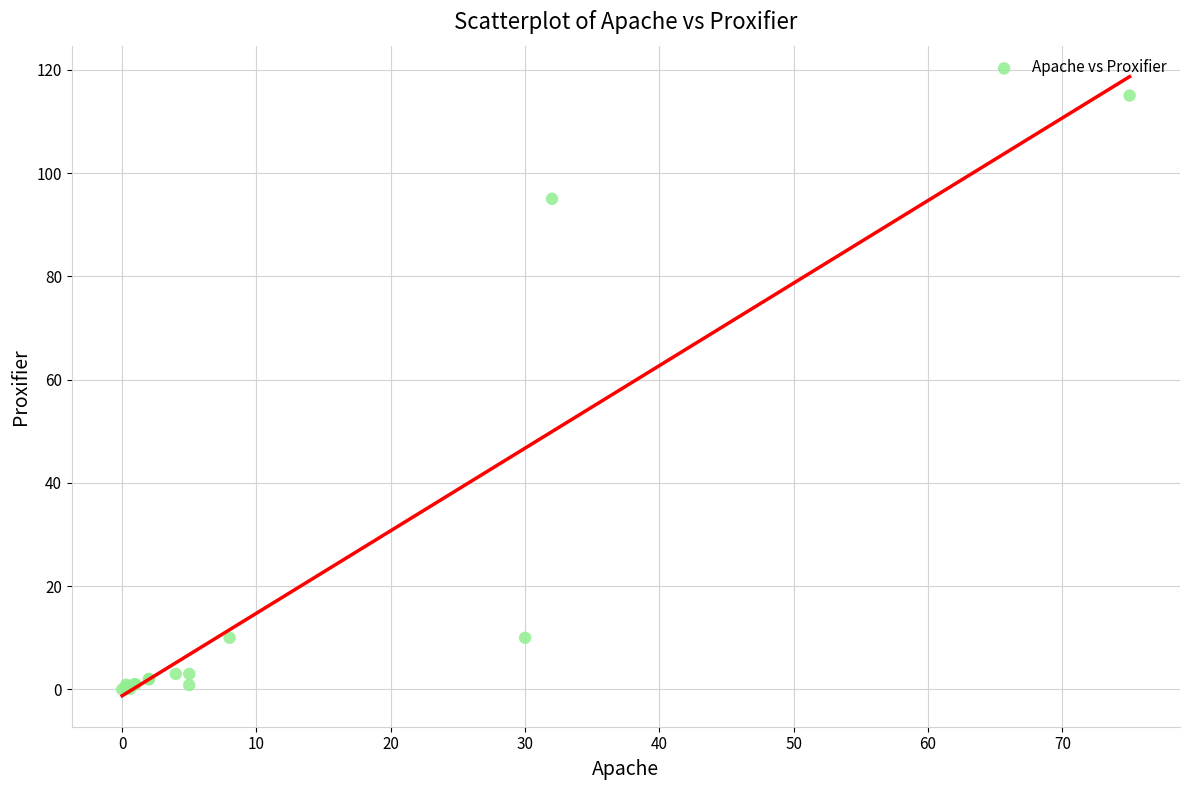

What Y value in the scatter plot is closest to 57?

95.0